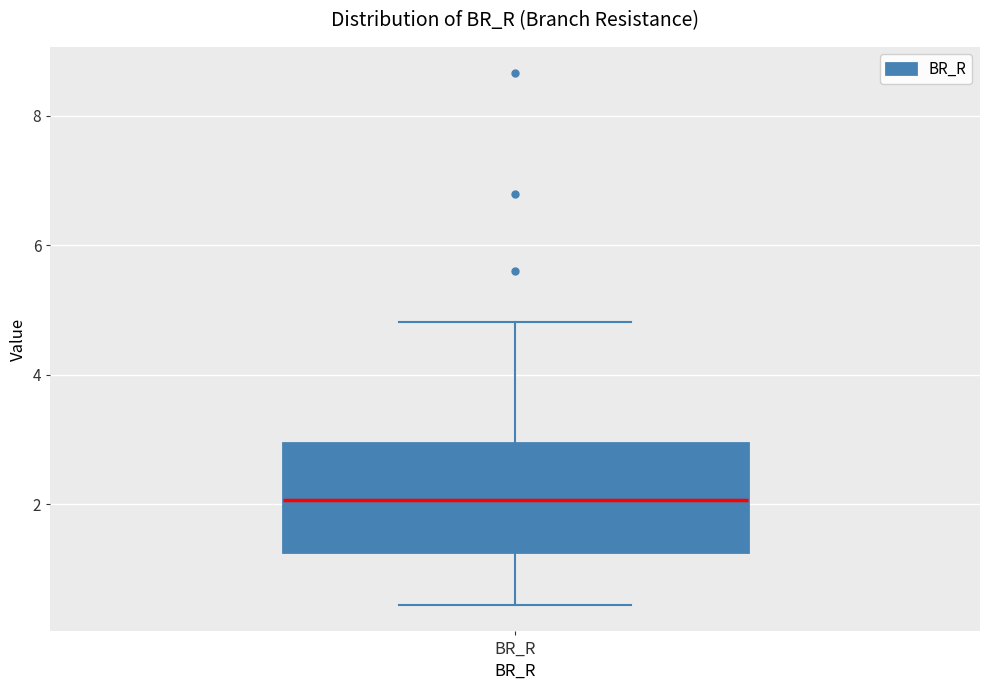

Read this box plot against the y-axis: the position of the median line, the range covered by the box, and the ends of both whiskers. The values are not printed on the chart, so give them approximately, as read against the axis.

median 2.0, box 1.2 to 3.0, whiskers 0.4 to 4.8